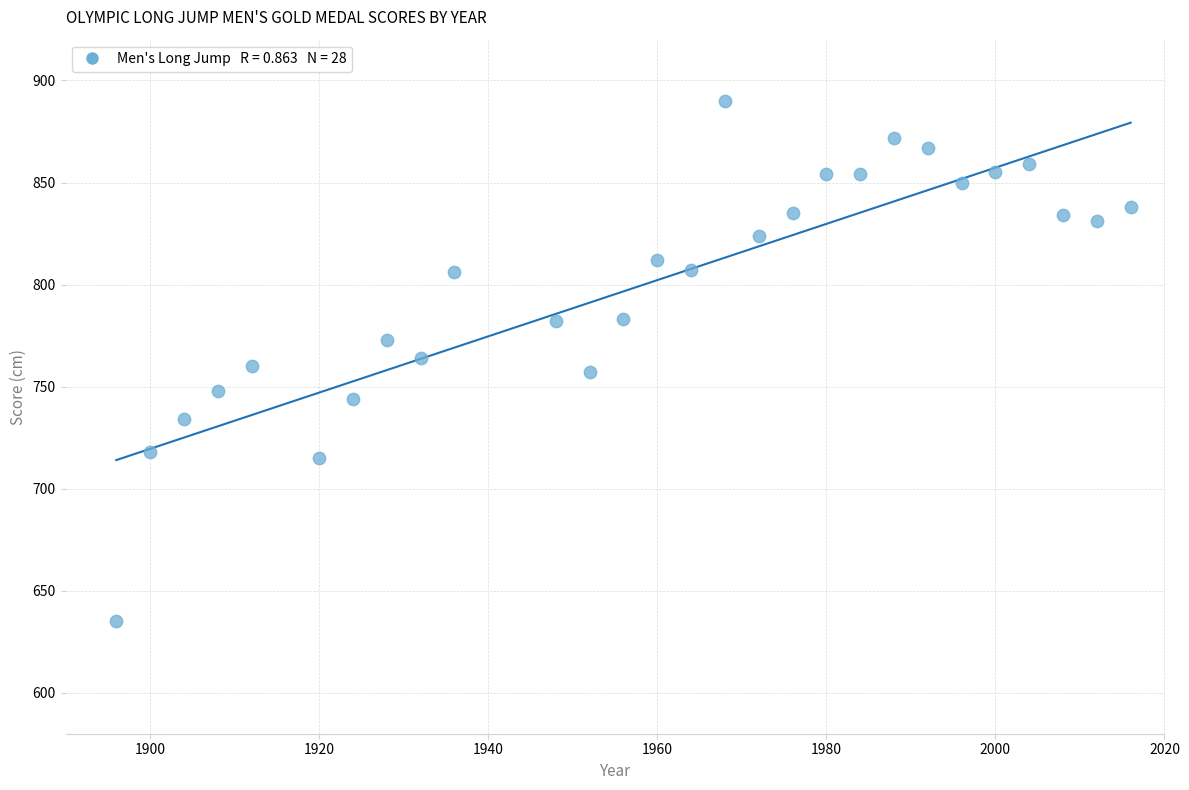

What is the range of X values (max minus min)?

120